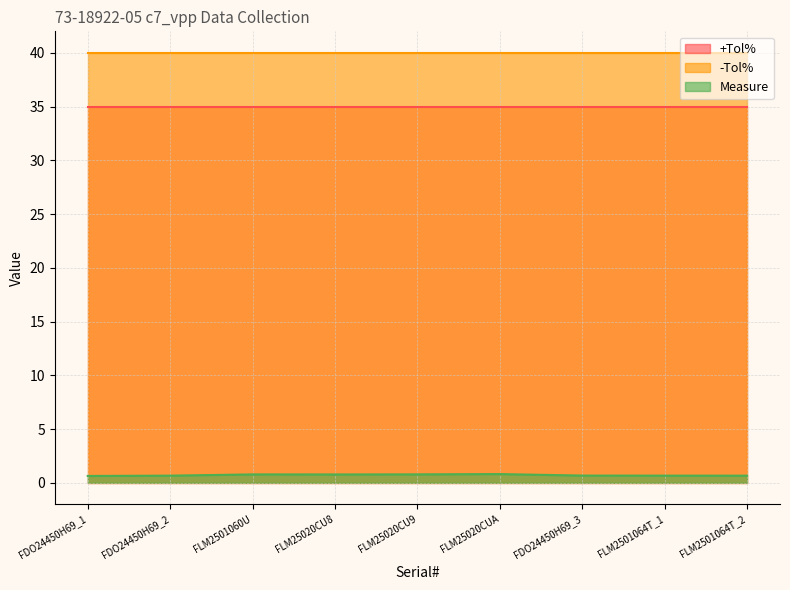

What position from the left is FLM2501060U?

3